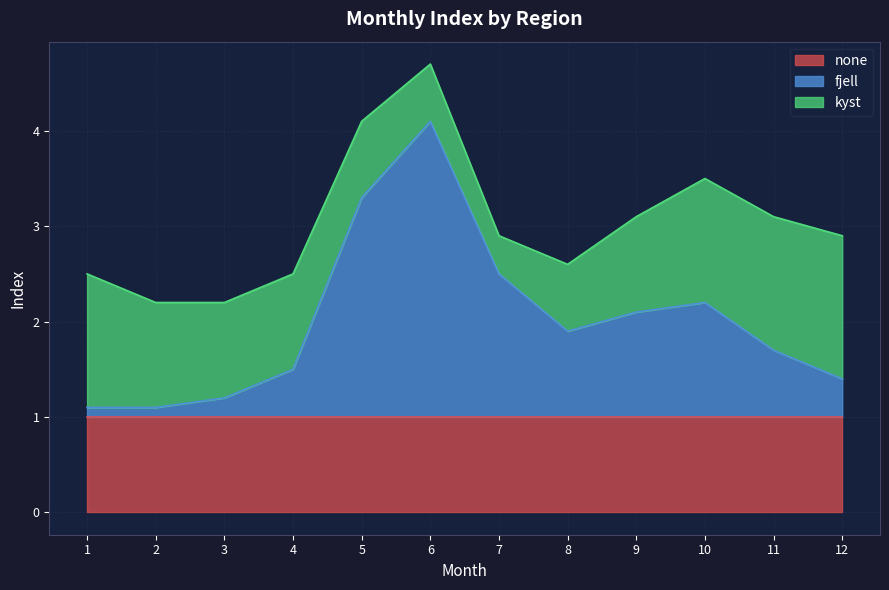

Rank the series by their maximum value, from highest to lowest.

fjell, kyst, none